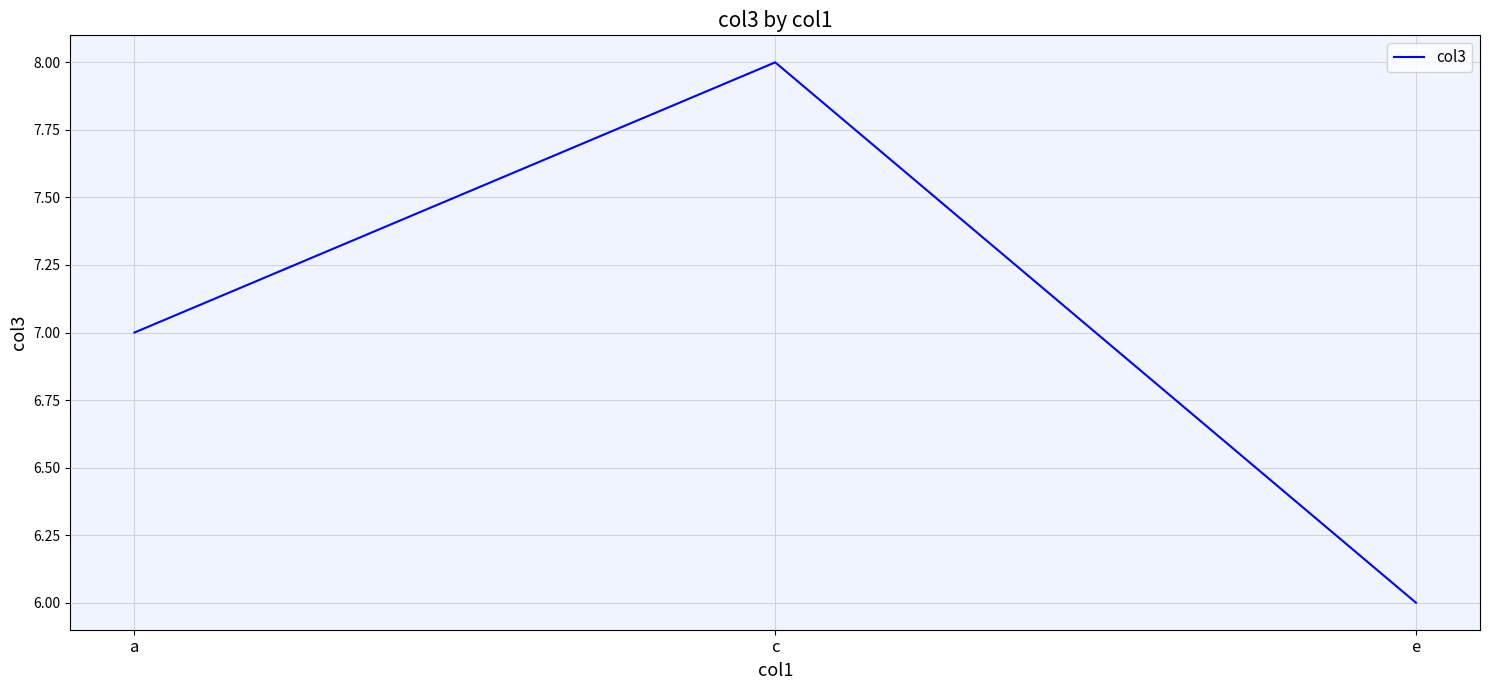

How many values are below 7?

1